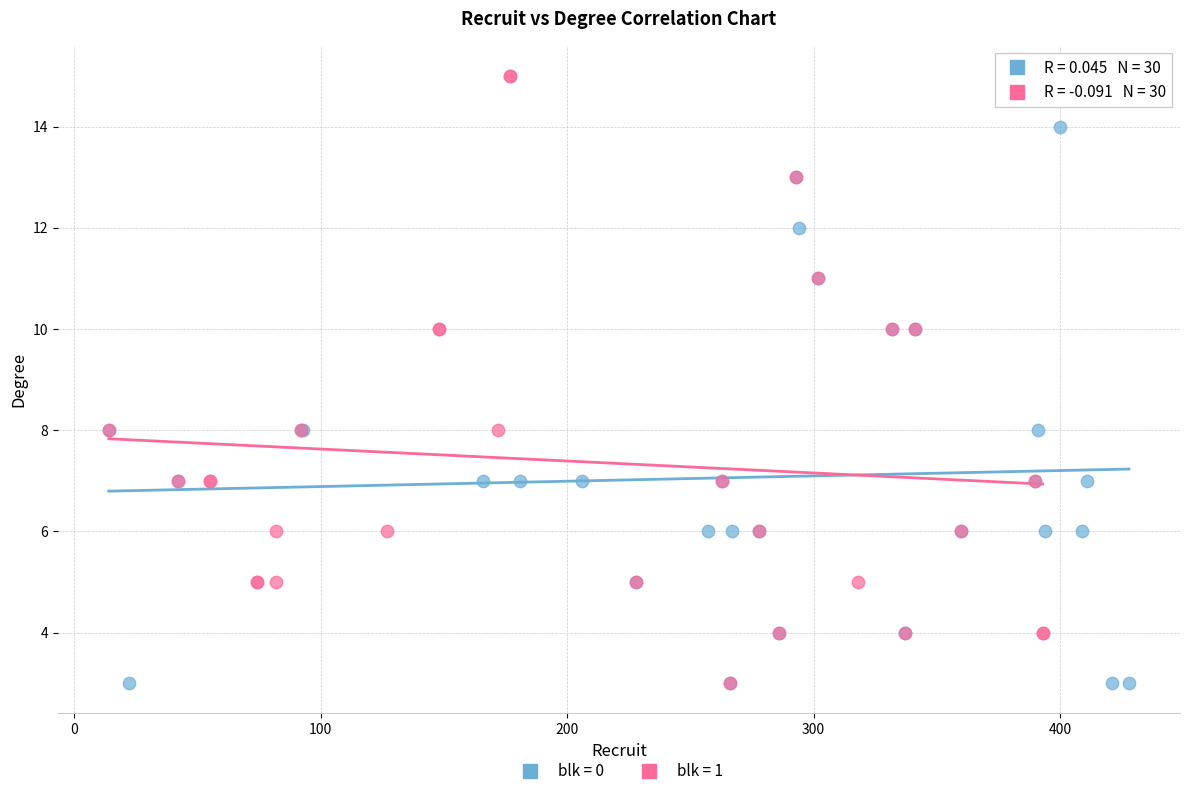

Which series reaches the maximum Y coordinate?

blk = 1